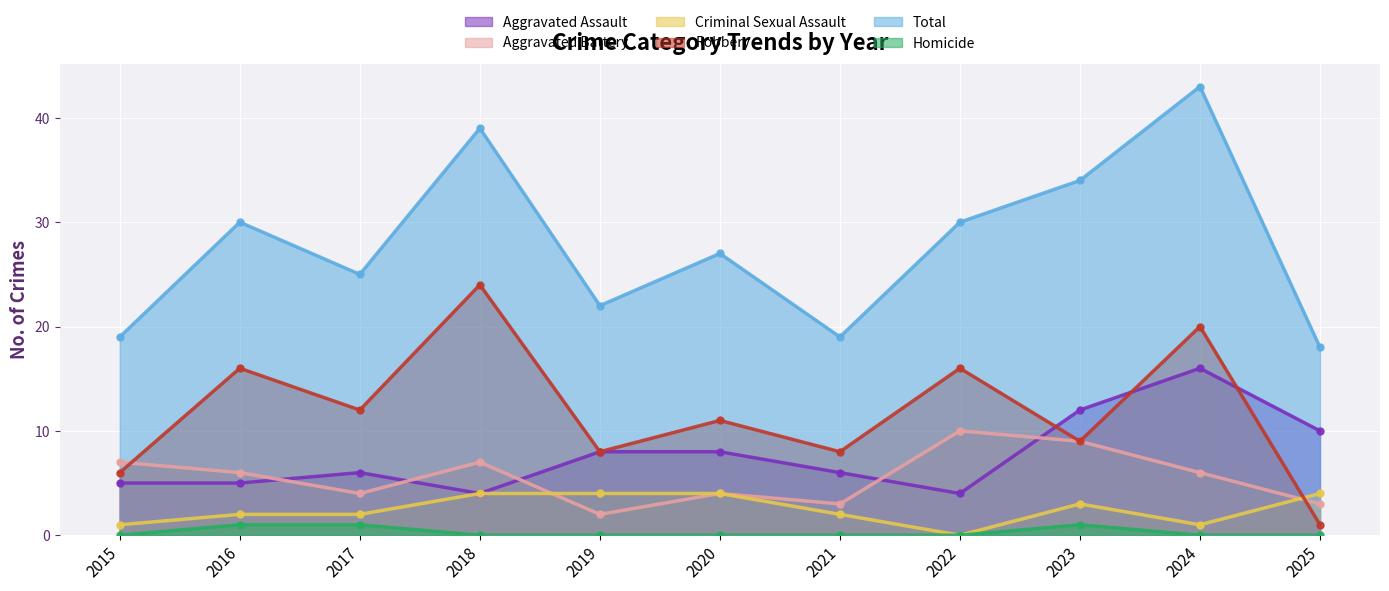

What is the greatest value displayed?

43